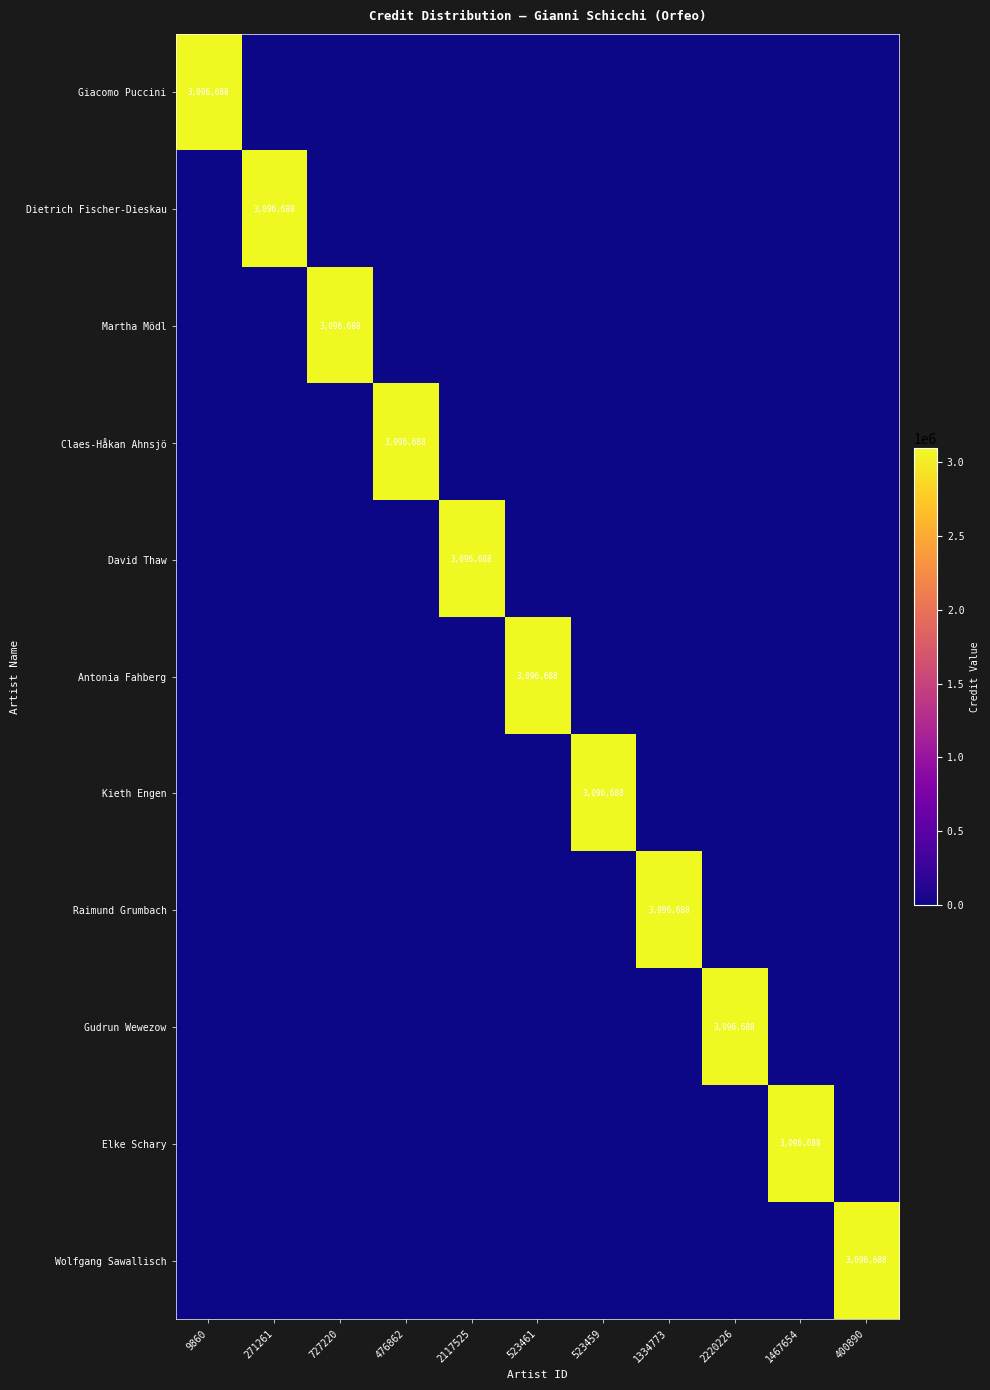

The Claes-Håkan Ahnsjö series shows 3096688 at 476862. True or false?

True